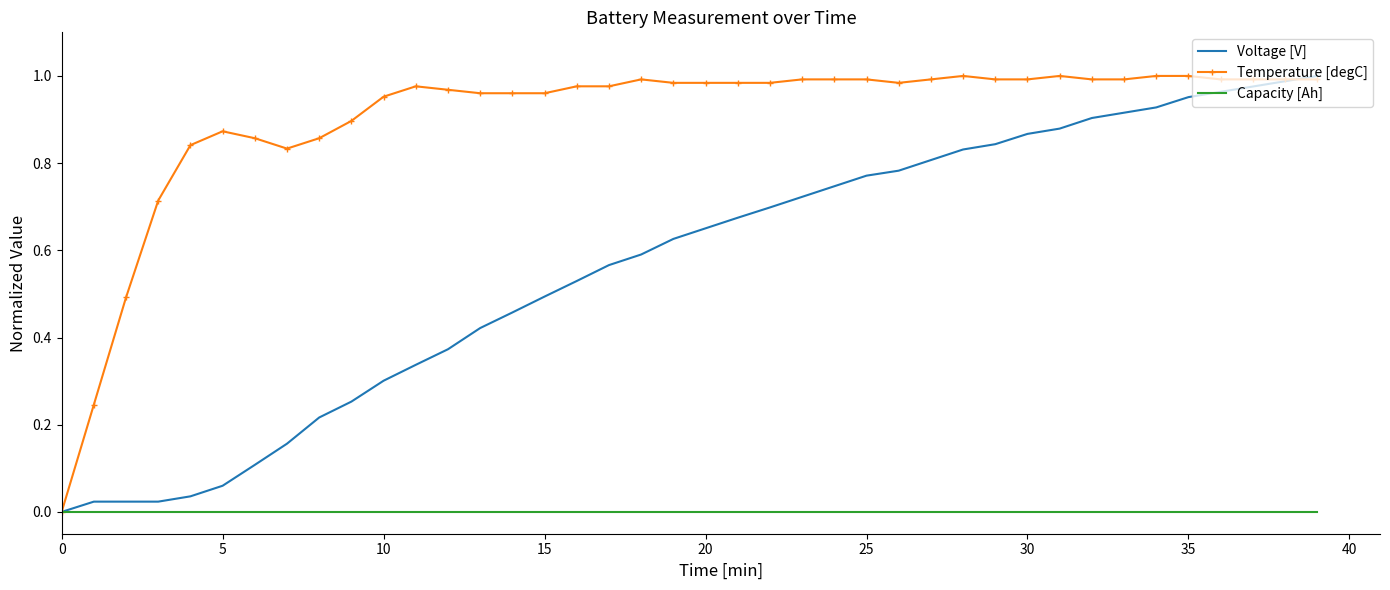

Which series has the largest total across all categories?

Temperature [degC]